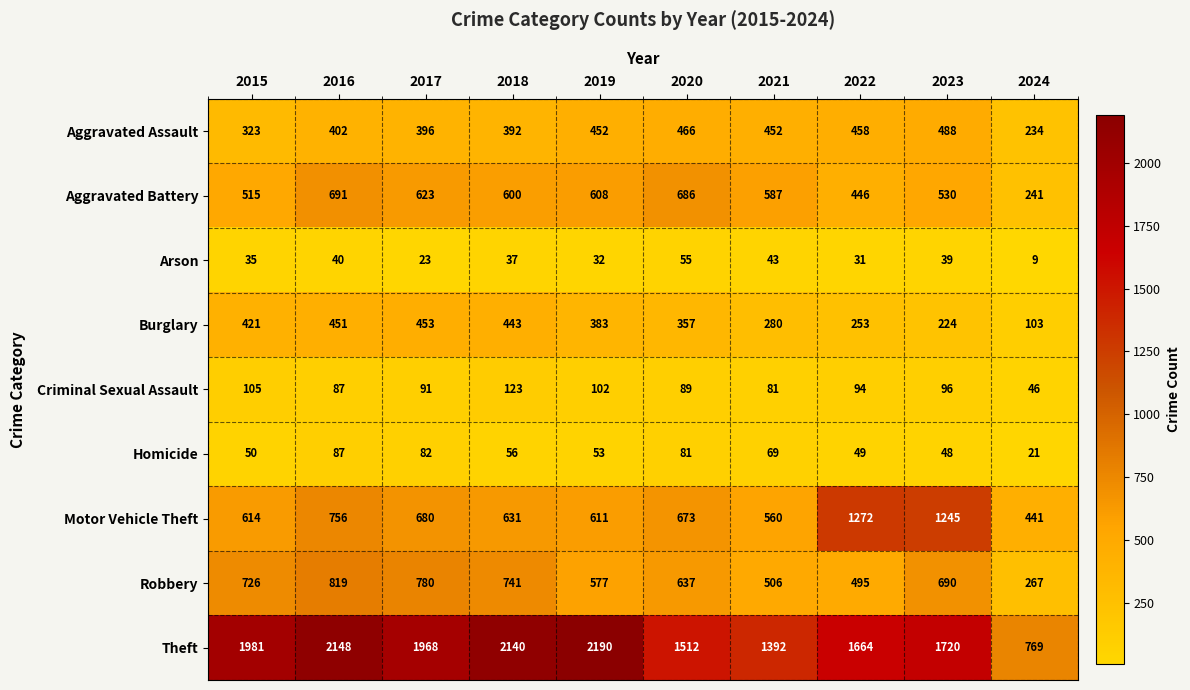

Which label corresponds to the largest value in the chart?

2019